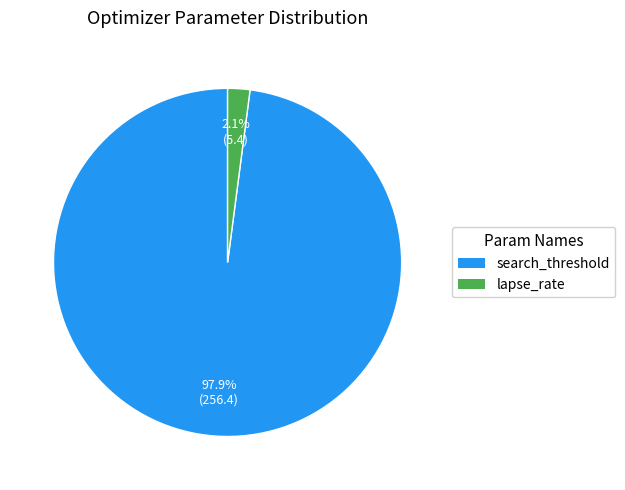

Does any single category account for the majority?

Yes